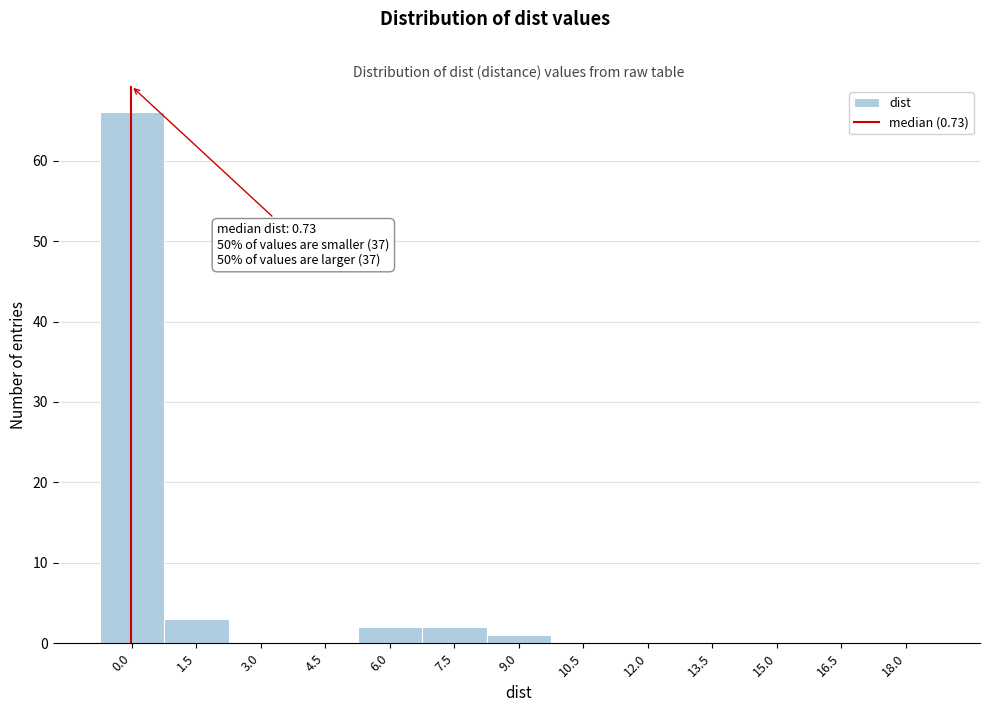

Reading right to left, list all the values displayed in this chart.

18.0=0	16.5=0	15.0=0	13.5=0	12.0=0	10.5=0	9.0=1	7.5=2	6.0=2	4.5=0	3.0=0	1.5=3	0.0=66